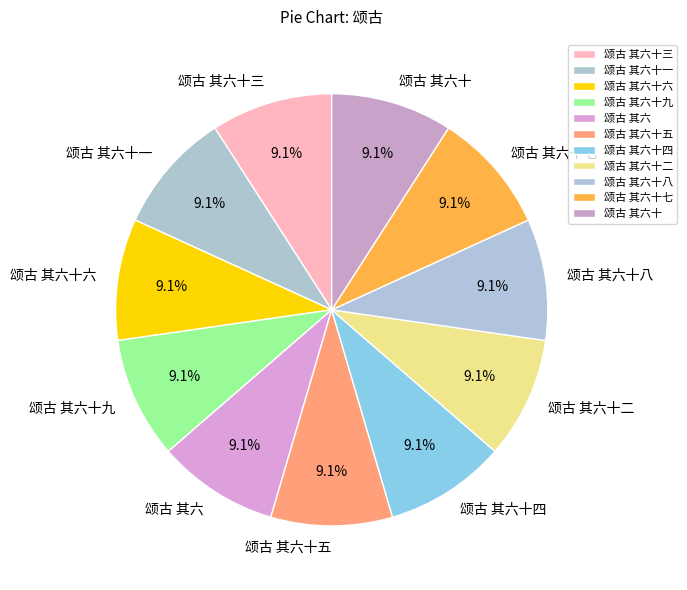

Approximately how many times larger is the value at 颂古 其六十六 compared to 颂古 其六十七?

1.0